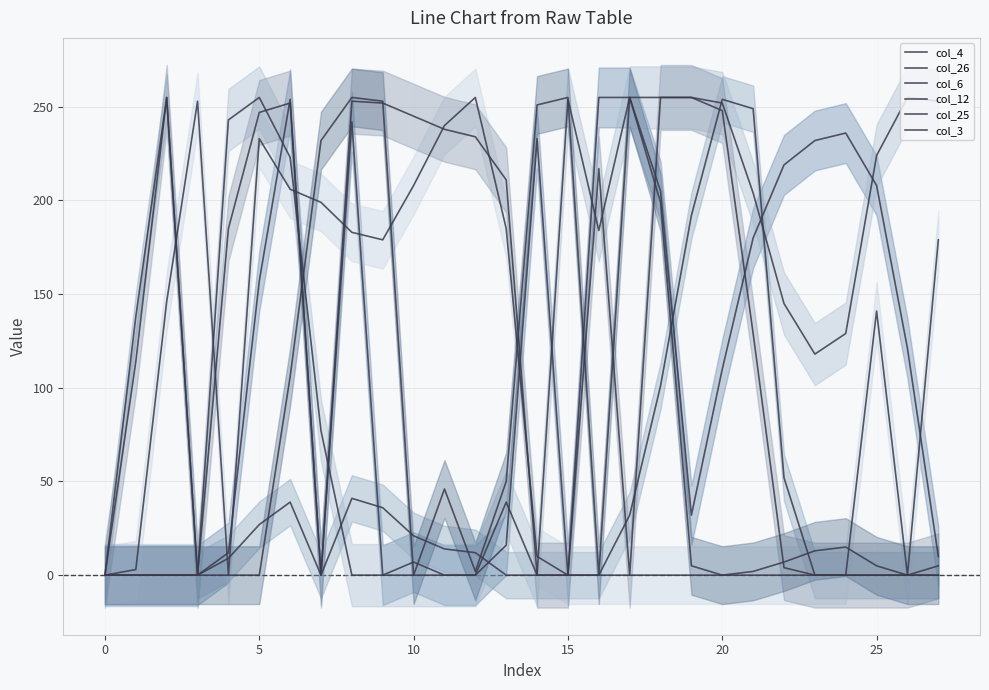

After their last crossing, which series has the higher values: col_12 or col_6?

col_6